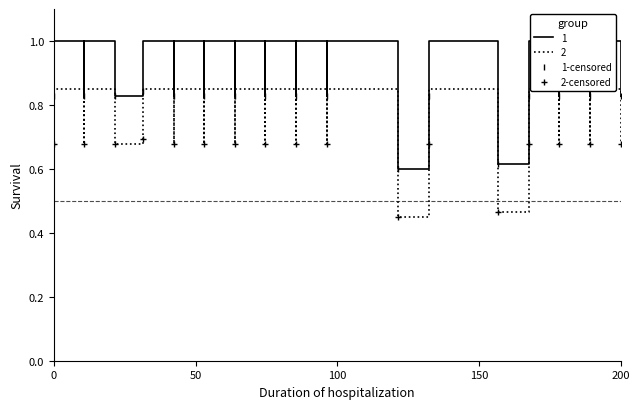

True or false: 1-censored and 2-censored cross at least once.

False